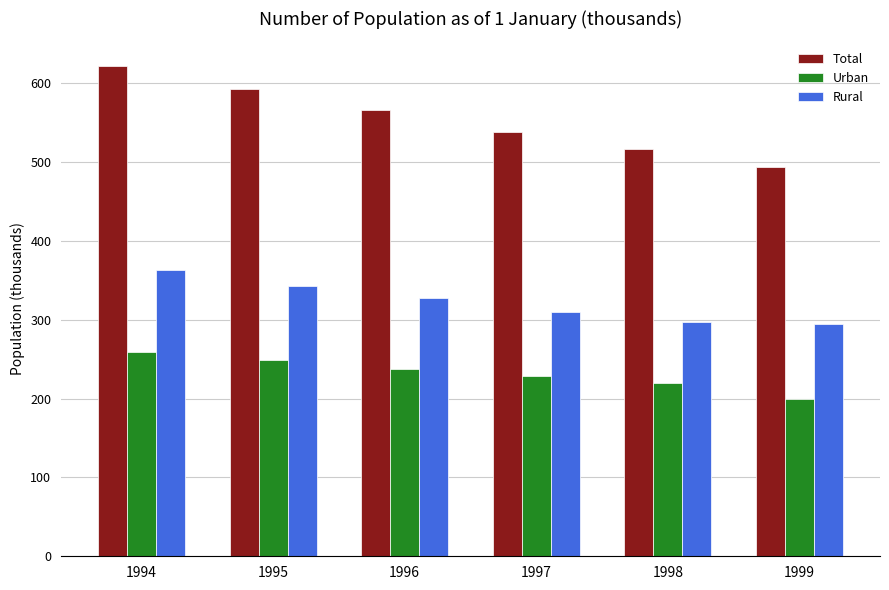

Which series has the largest total across all categories?

Total